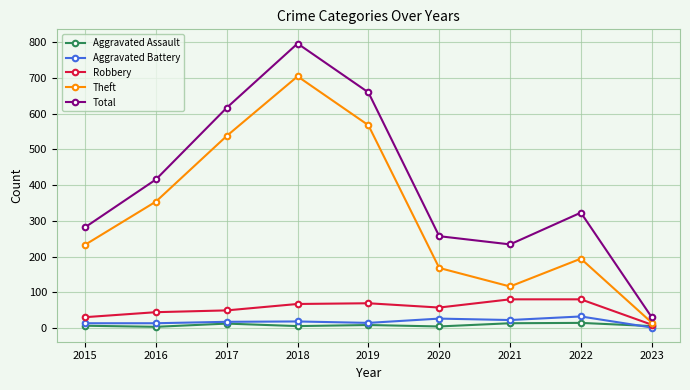

Where is the first local minimum for Theft?

2021